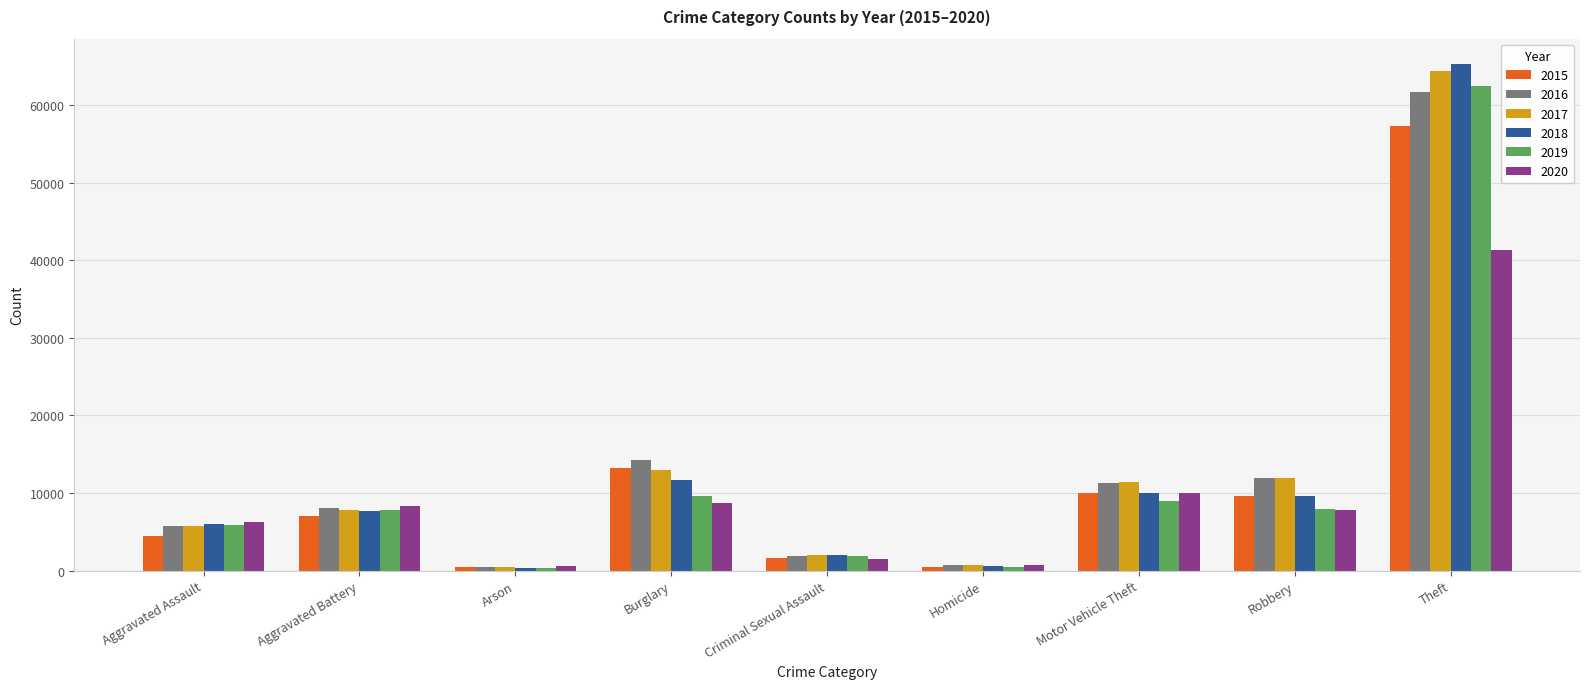

How many data points in 2016 are less than 8085?

4